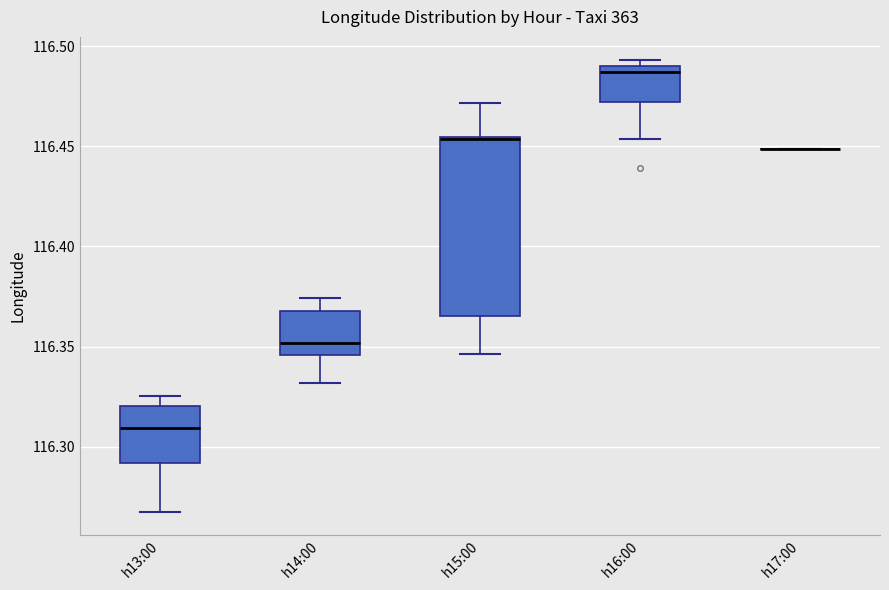

Reading left to right, transcribe this box plot: for each box, give where its median line is, the range the box spans, and where its two whiskers end, as read against the y-axis. The values are not printed on the chart, so give them approximately, as read against the axis.

h13:00: median 116.310, box 116.290 to 116.320, whiskers 116.265 to 116.325
h14:00: median 116.350, box 116.345 to 116.370, whiskers 116.330 to 116.375
h15:00: median 116.455, box 116.365 to 116.455, whiskers 116.345 to 116.470
h16:00: median 116.485, box 116.470 to 116.490, whiskers 116.455 to 116.495
h17:00: box collapsed to a line at 116.450, whiskers 116.450 to 116.450